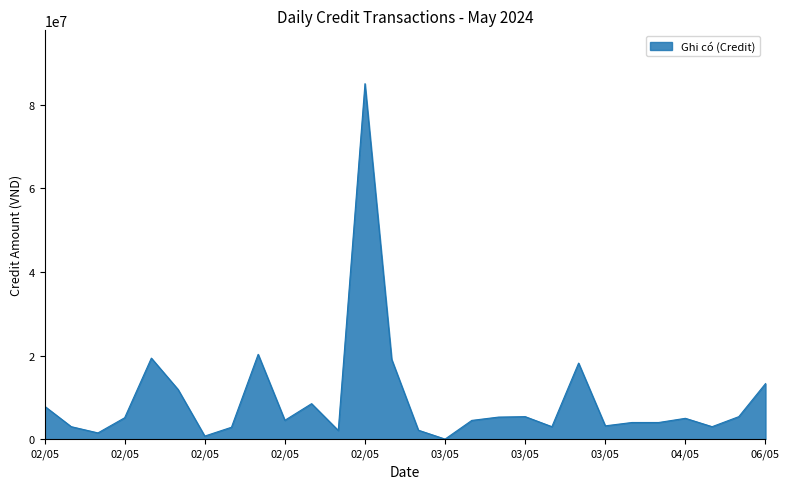

What is the difference between the maximum and minimum values?

84968000